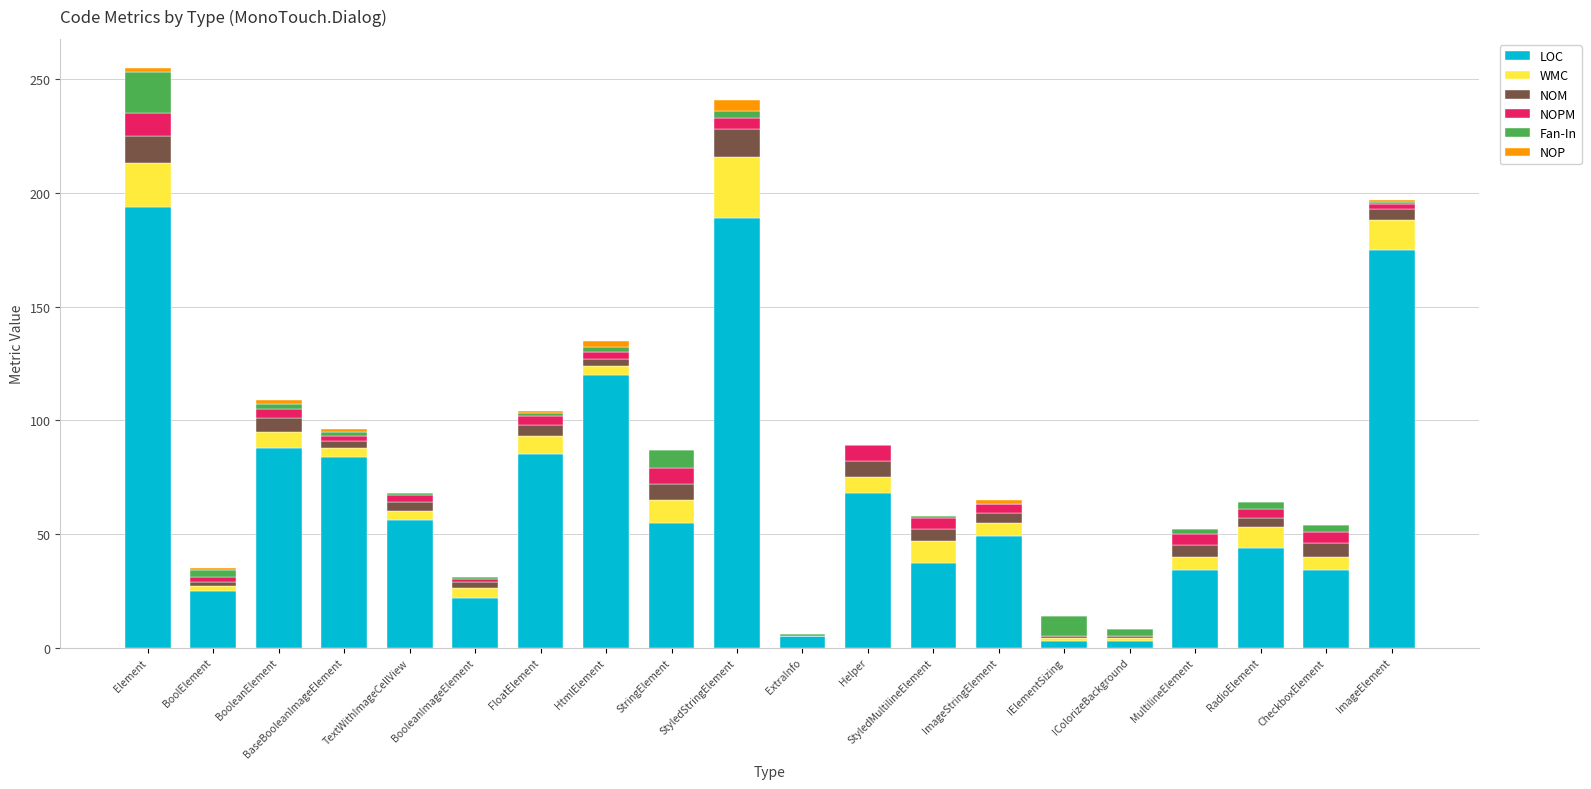

True or false: LOC has a value of 80 at TextWithImageCellView.

False